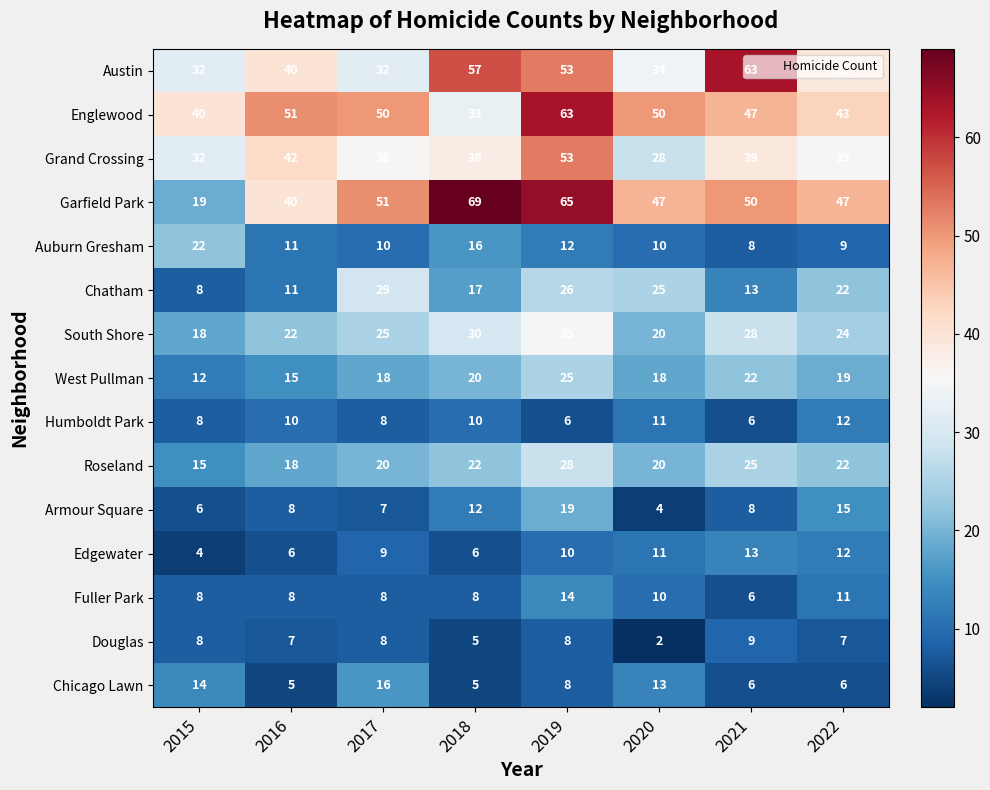

List the labels in order of Grand Crossing value, largest first.

2019, 2016, 2021, 2018, 2017, 2022, 2015, 2020